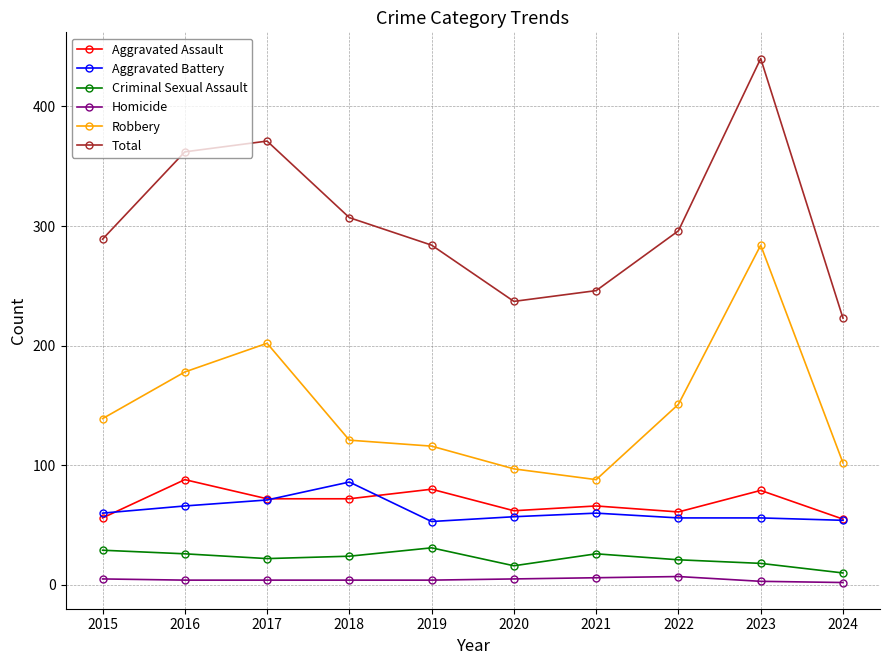

At which label does Total reach its minimum?

2024